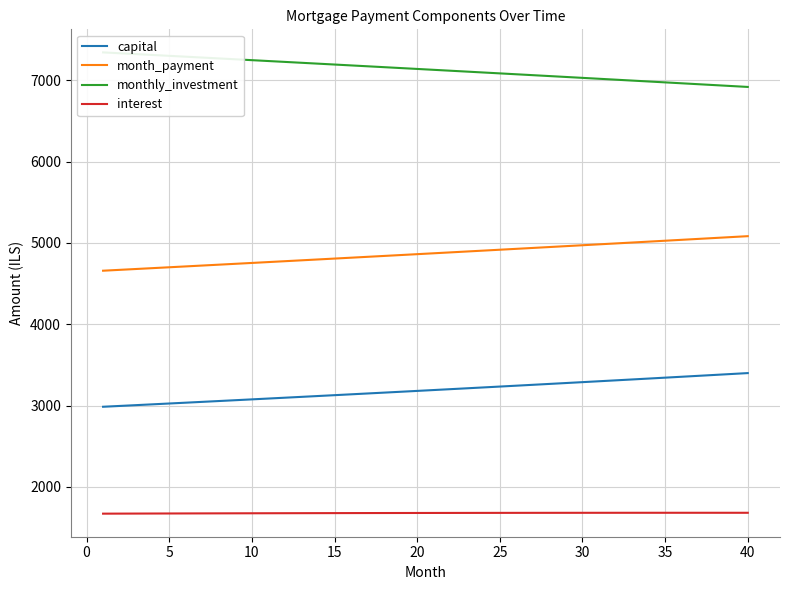

True or false: month_payment and capital intersect in this chart.

False